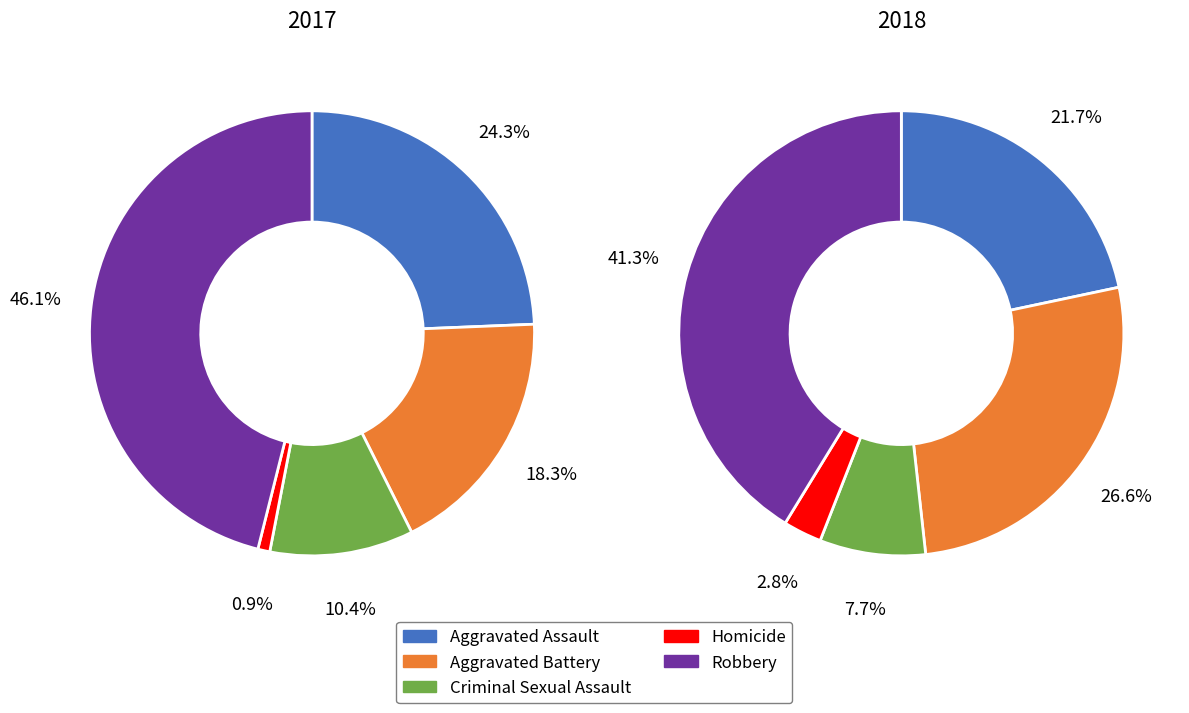

Which category has the smallest portion of the pie?

Homicide